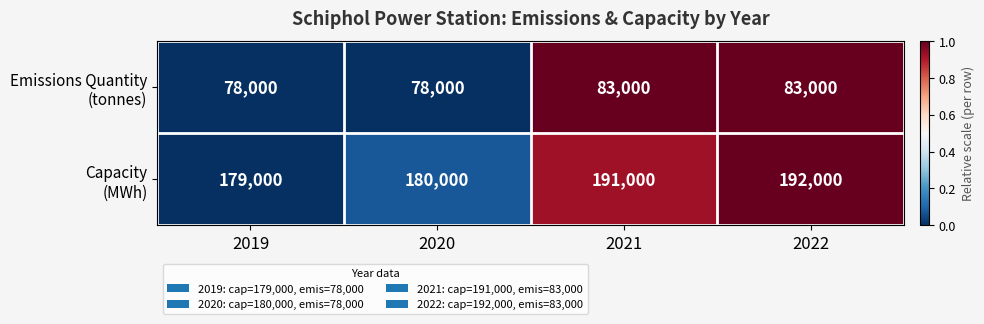

What is the greatest value displayed?

192000